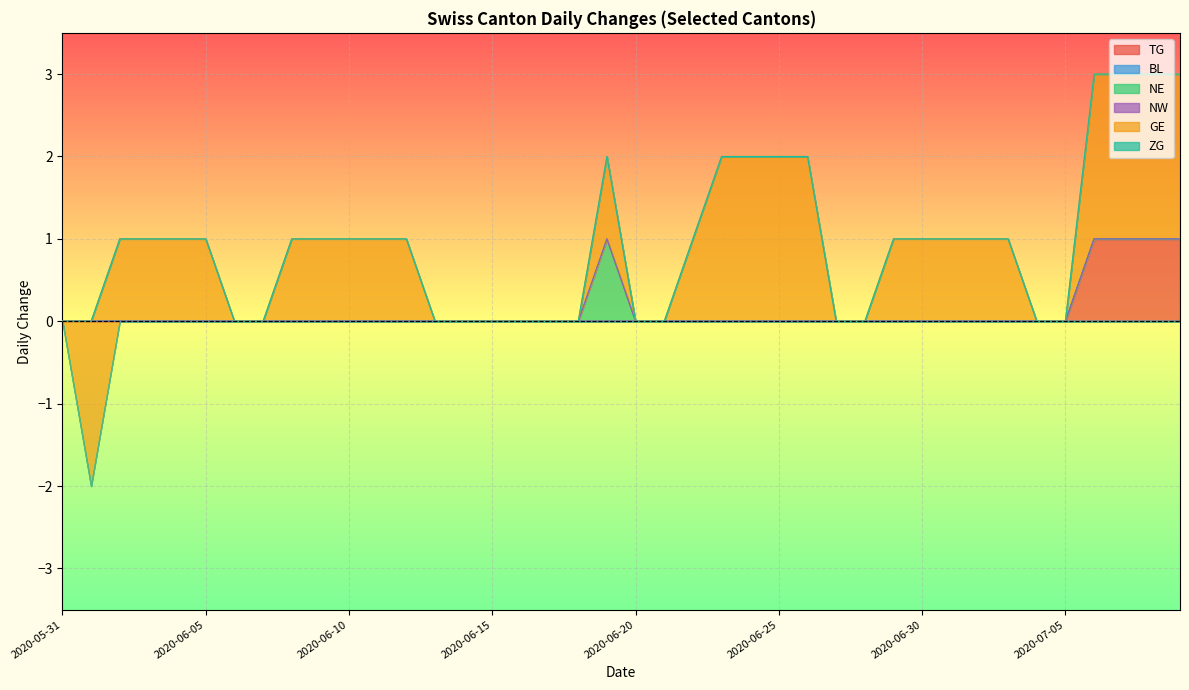

True or false: GE and BL intersect in this chart.

False